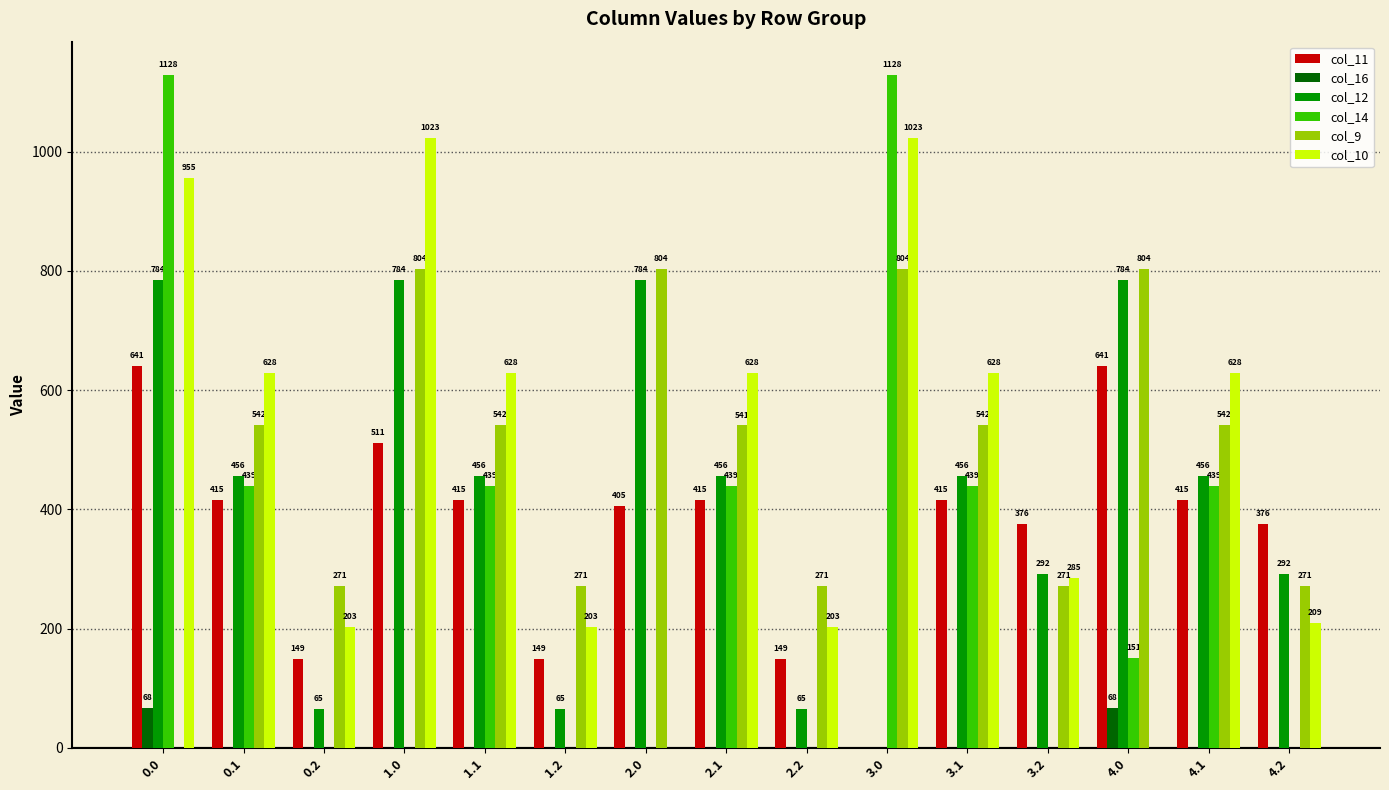

True or false: col_16 has a value of 0.0 at 1.2.

True